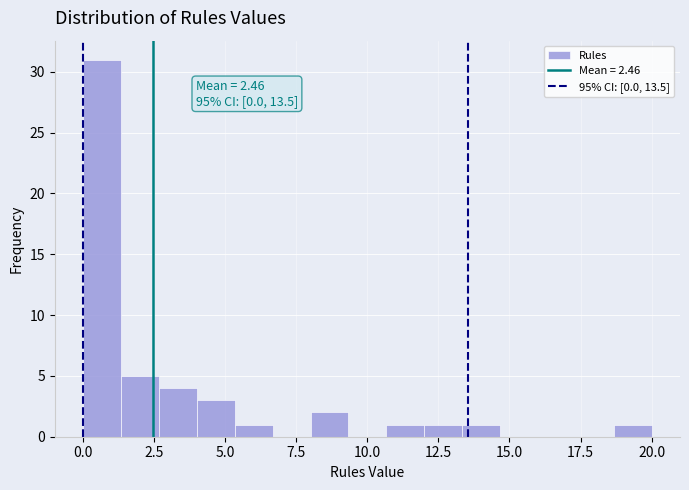

Read against the x-axis, roughly where is the centre of the tallest bar?

0.5